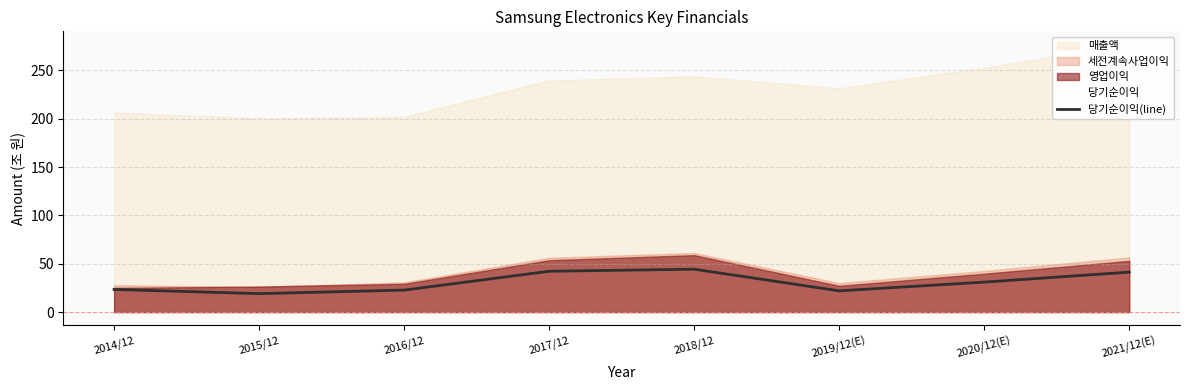

What is the maximum value for 당기순이익(line)?

44.3